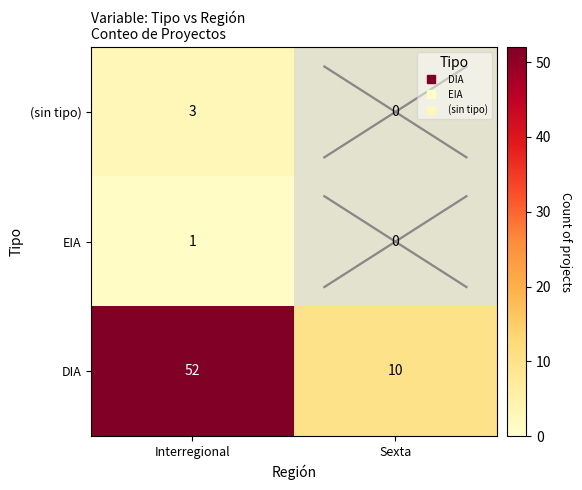

At which category does the chart reach its minimum across all series?

Sexta